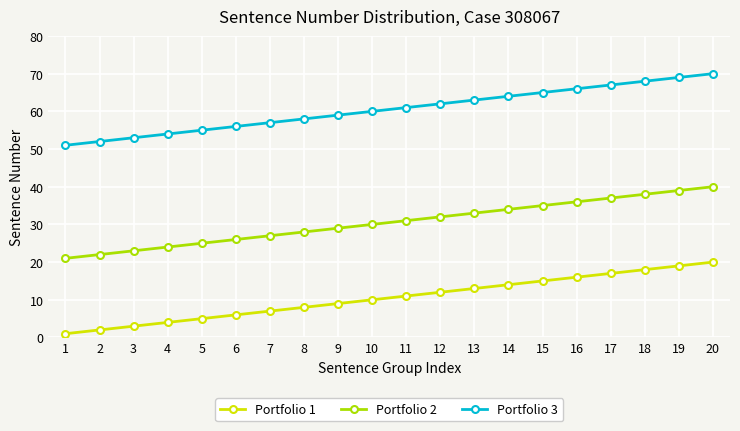

True or false: Portfolio 1 and Portfolio 3 cross at least once.

False